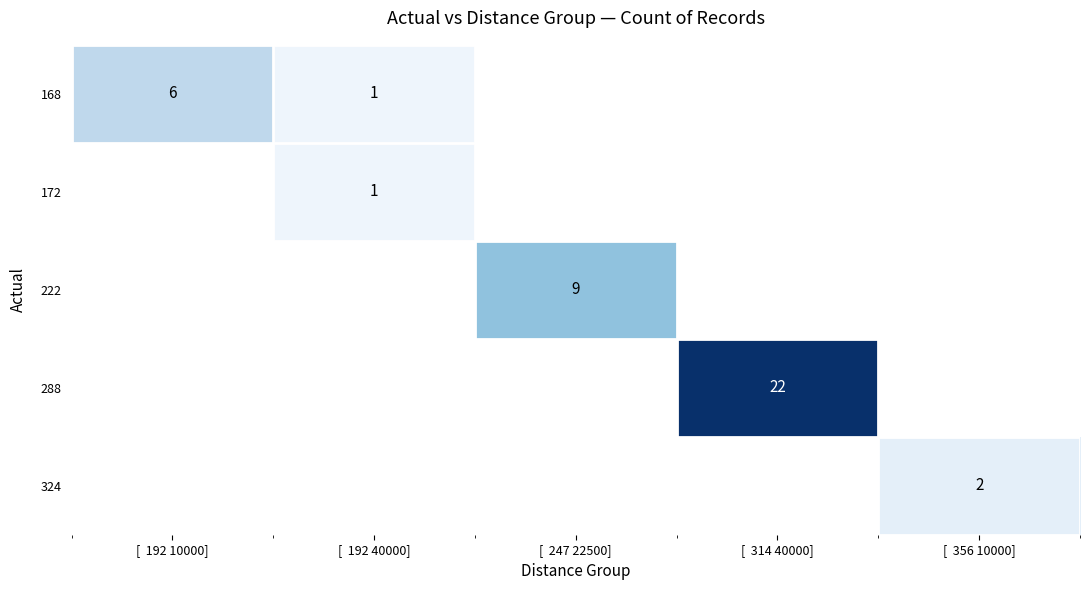

At how many categories does at least one series exceed 10?

1